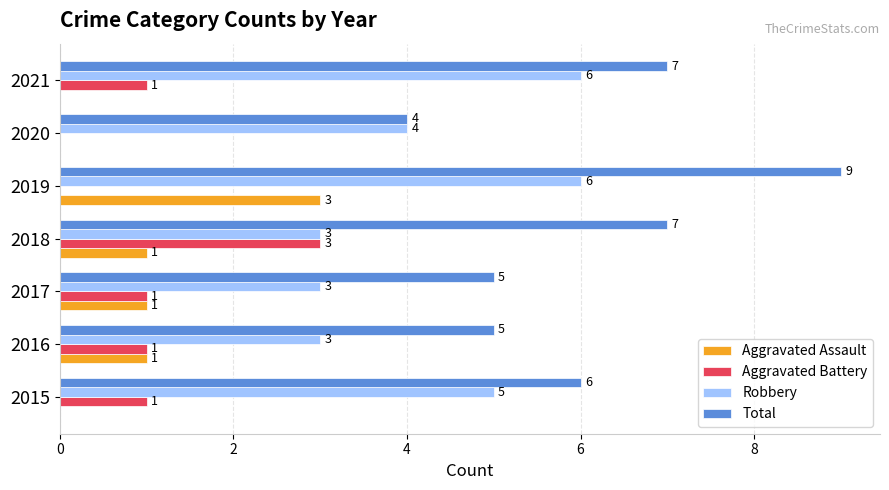

What is the sum of all Total values?

43